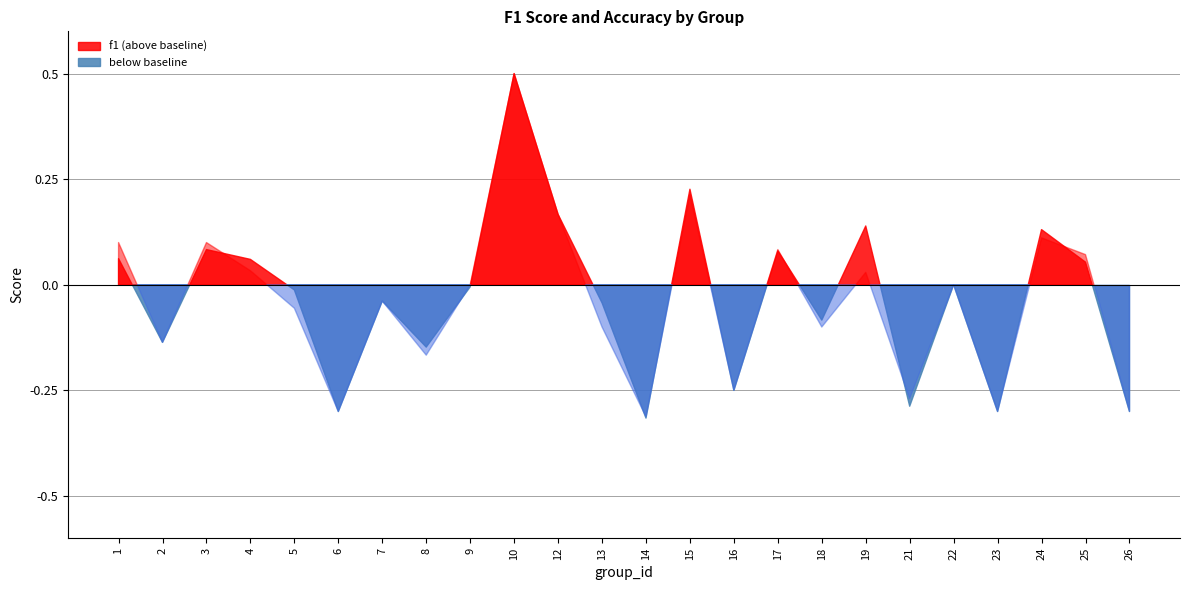

What is the difference between the maximum and minimum values in the f1 series?

0.8